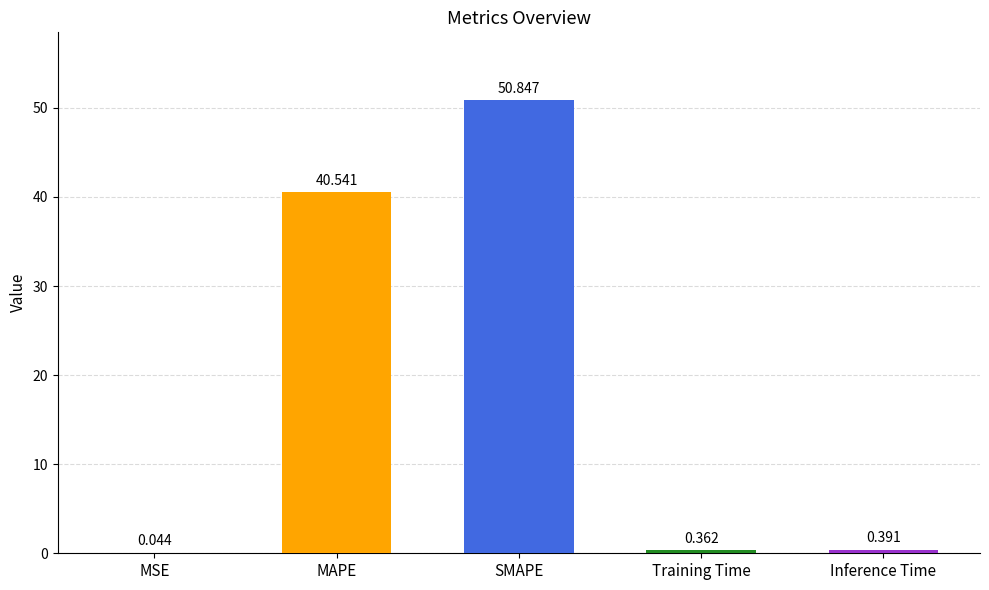

At which category does the chart reach its peak across all series?

SMAPE